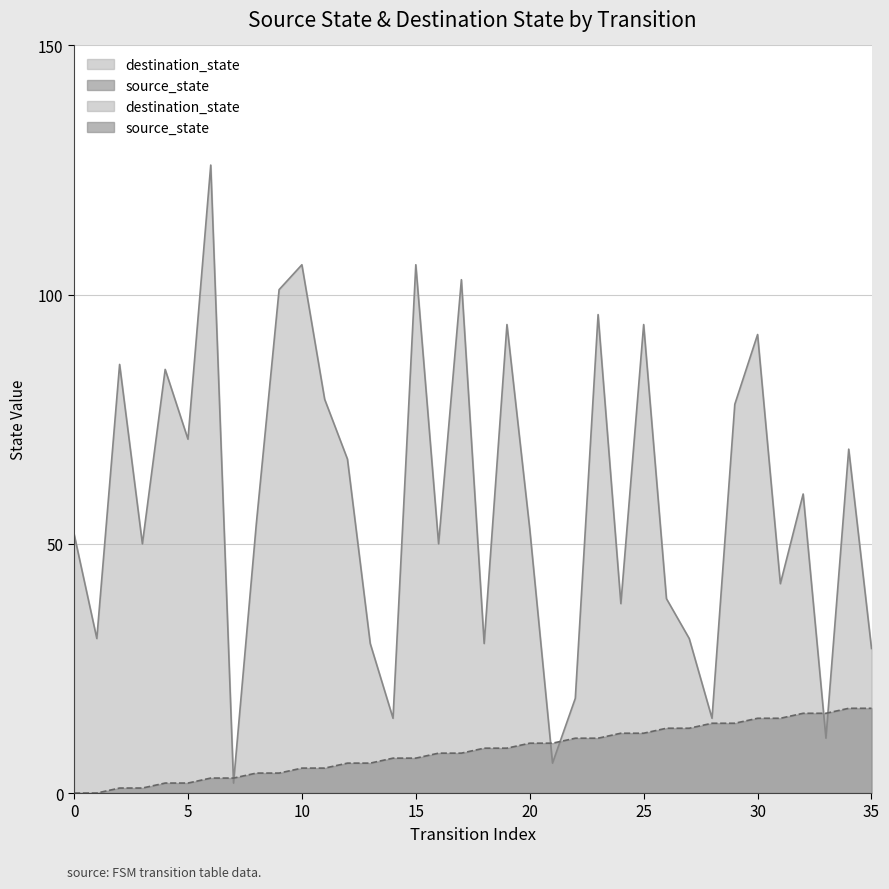

In destination_state, how many points are higher than both neighbors (excluding endpoints)?

12